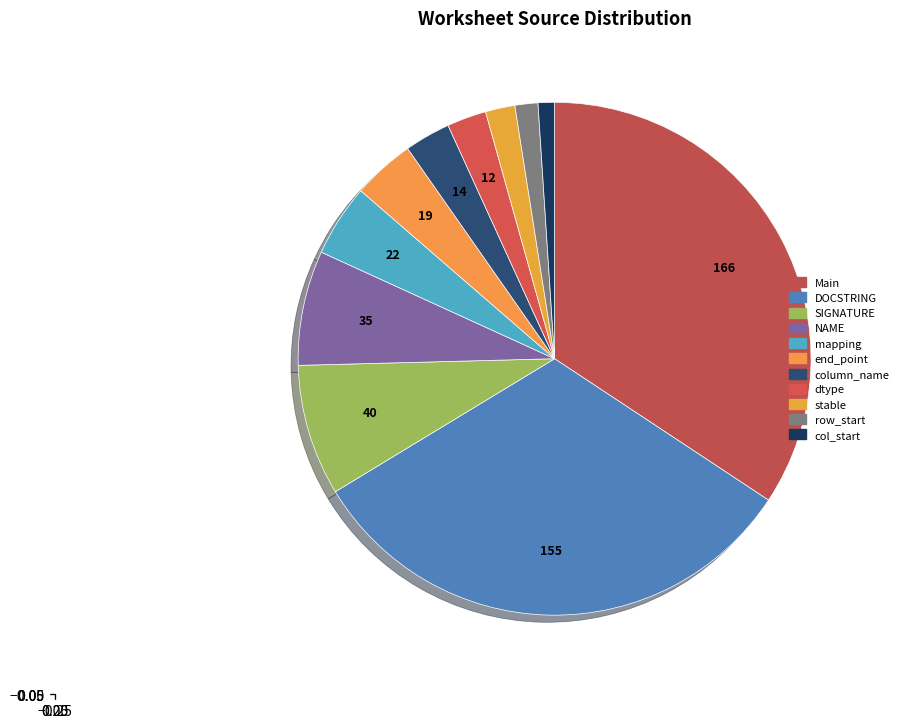

Is there a majority slice in this chart?

No